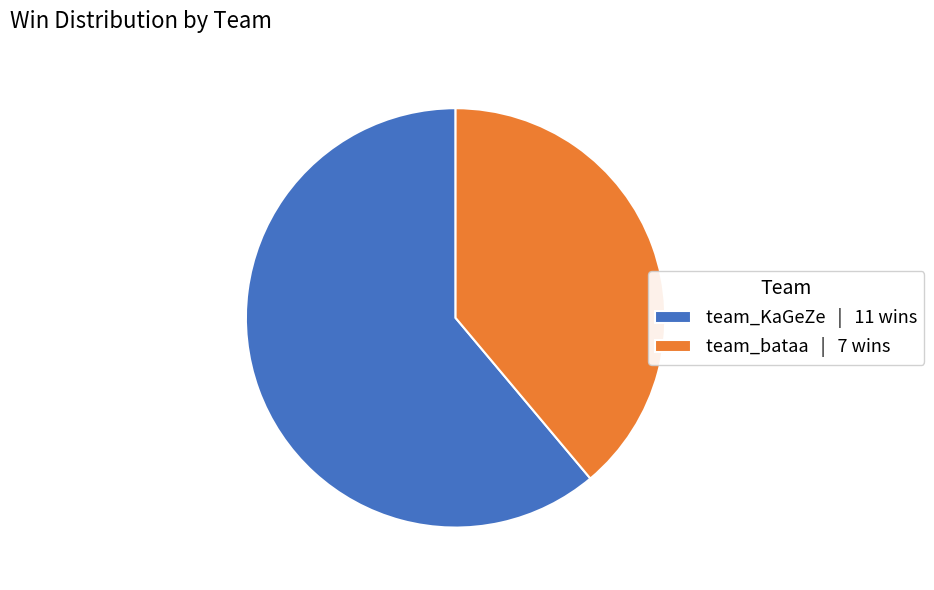

True or false: team_KaGeZe | 11 wins accounts for 73% of the total.

False